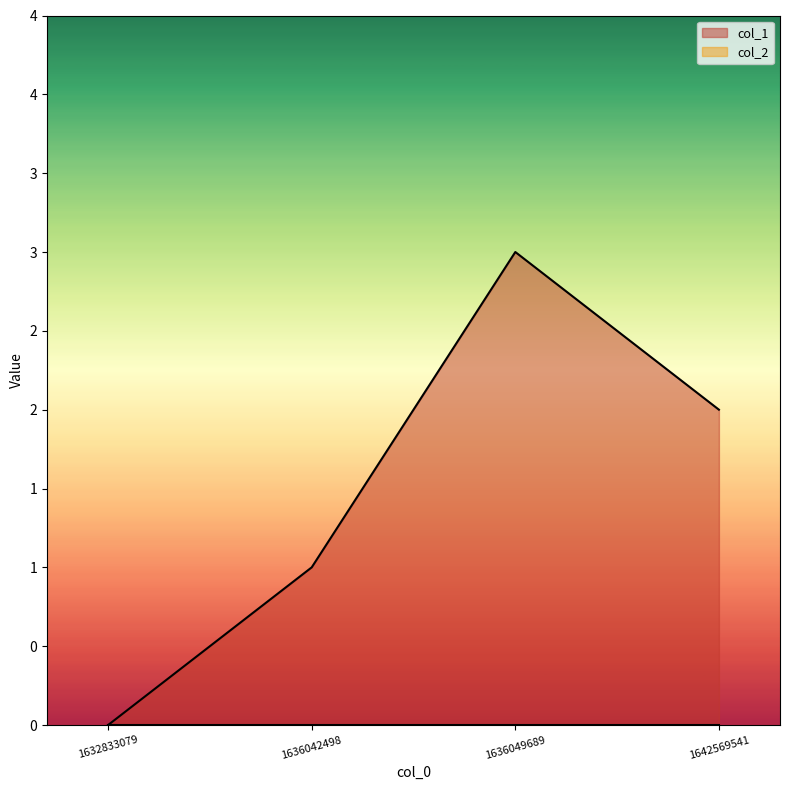

What is the sum of the values at 1632833079 and 1636049689?

3